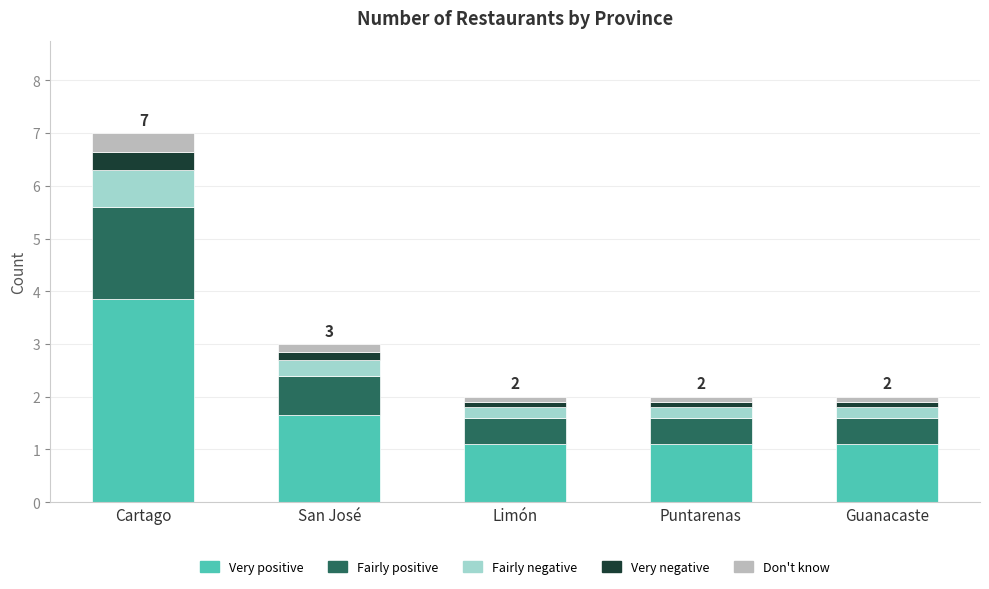

What is the total value across all series at Limón?

2.0